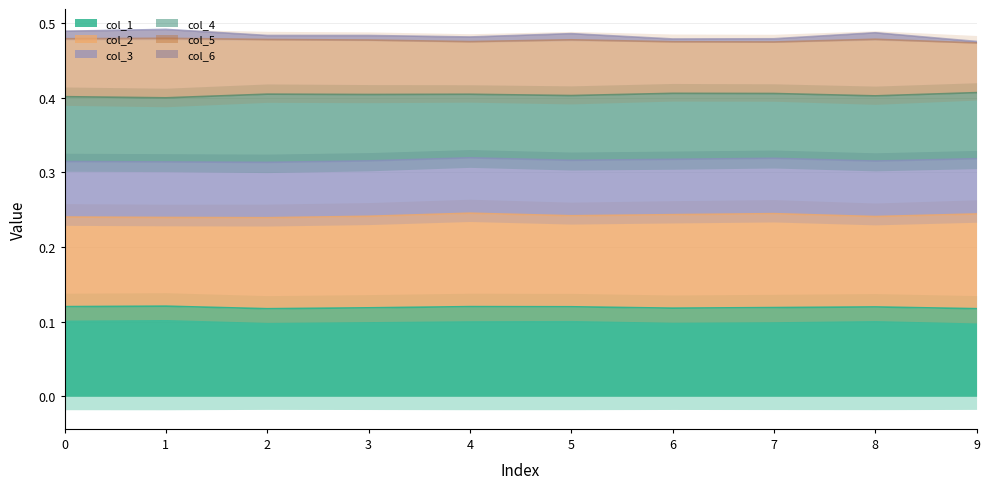

True or false: col_1 has a value of 0.0 at 1.

False